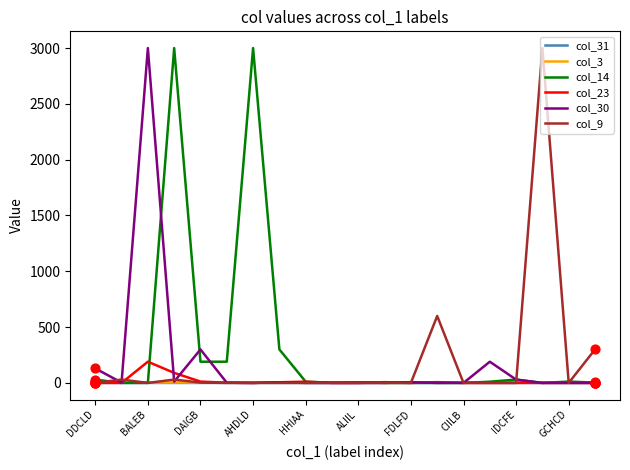

Which series has the largest total across all categories?

col_14